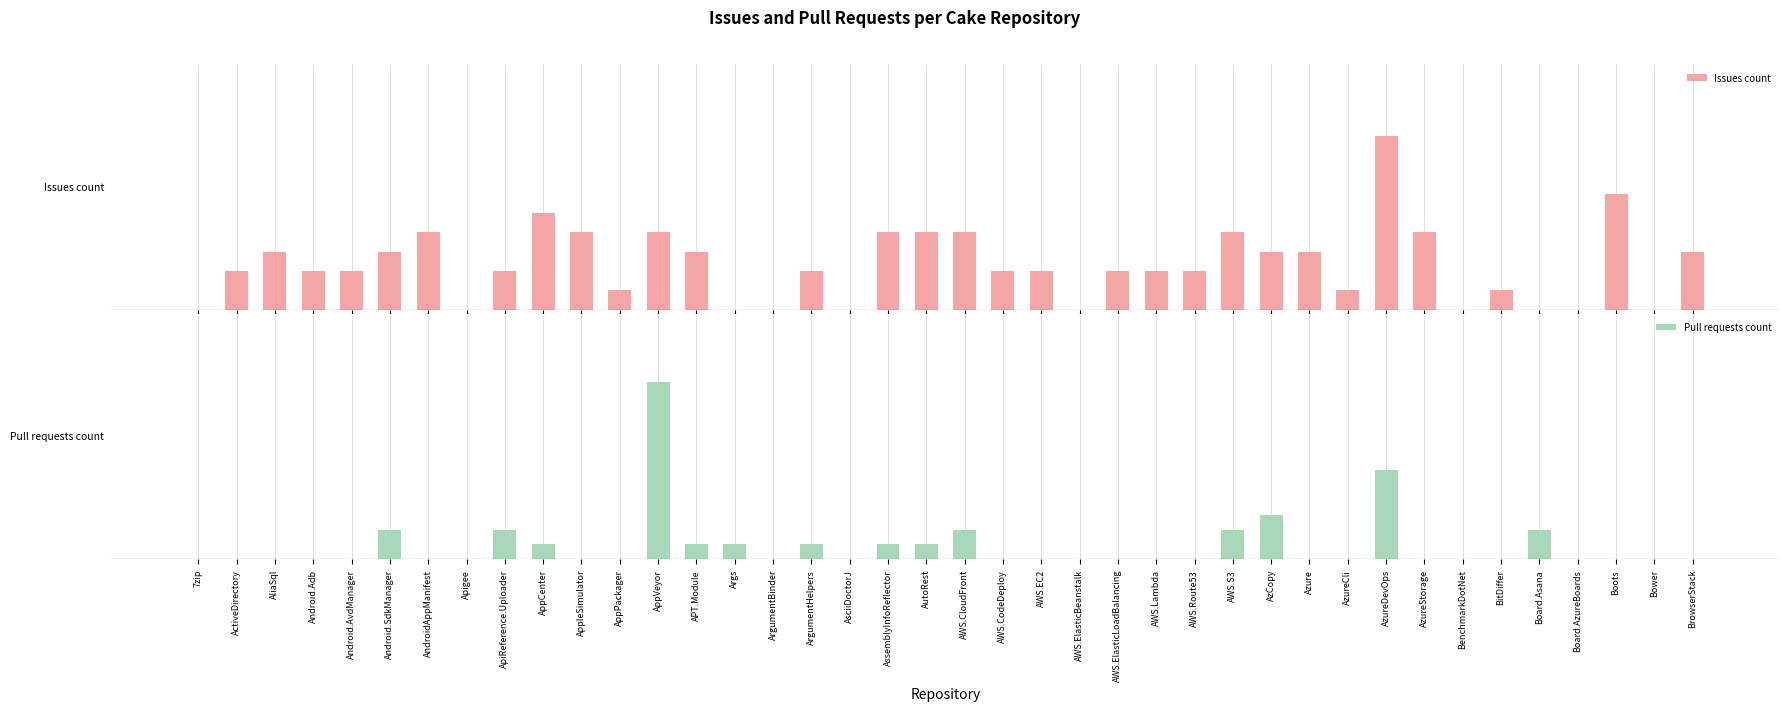

Are the bars grouped side by side (vs. stacked)?

Yes